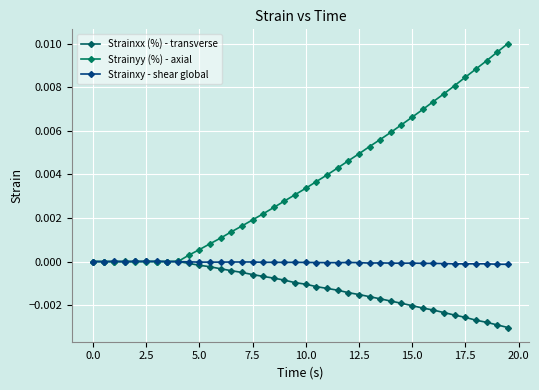

Count the number of categories in the chart.

40